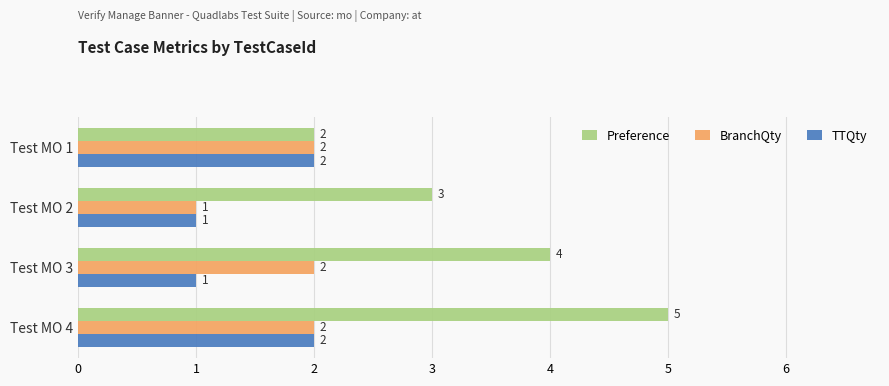

What is the difference between the maximum and minimum values in the BranchQty series?

1